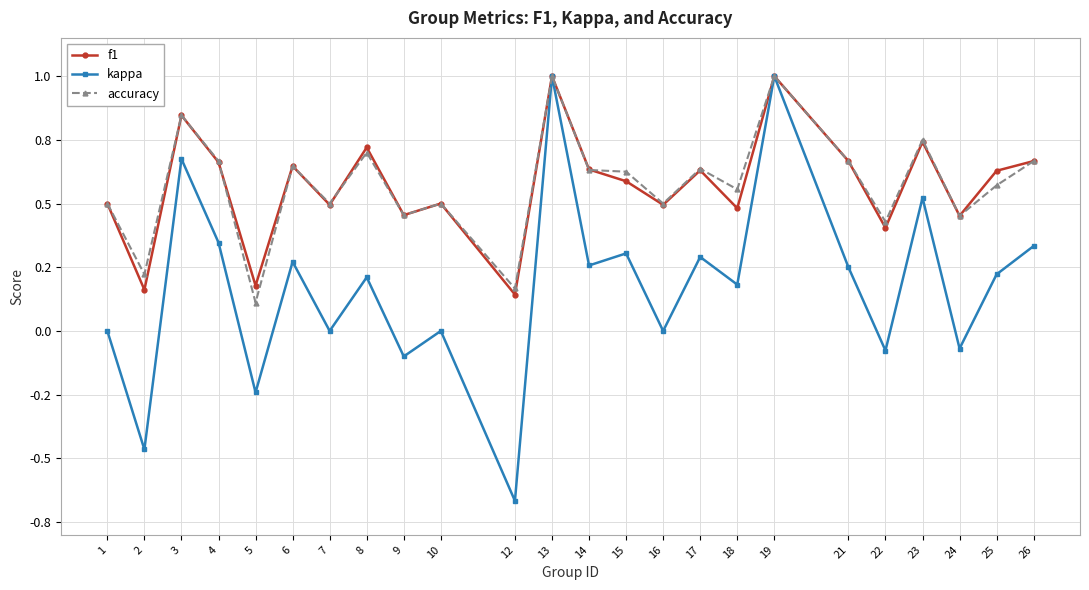

What is the value of the accuracy point at the 20th from the left?

0.4